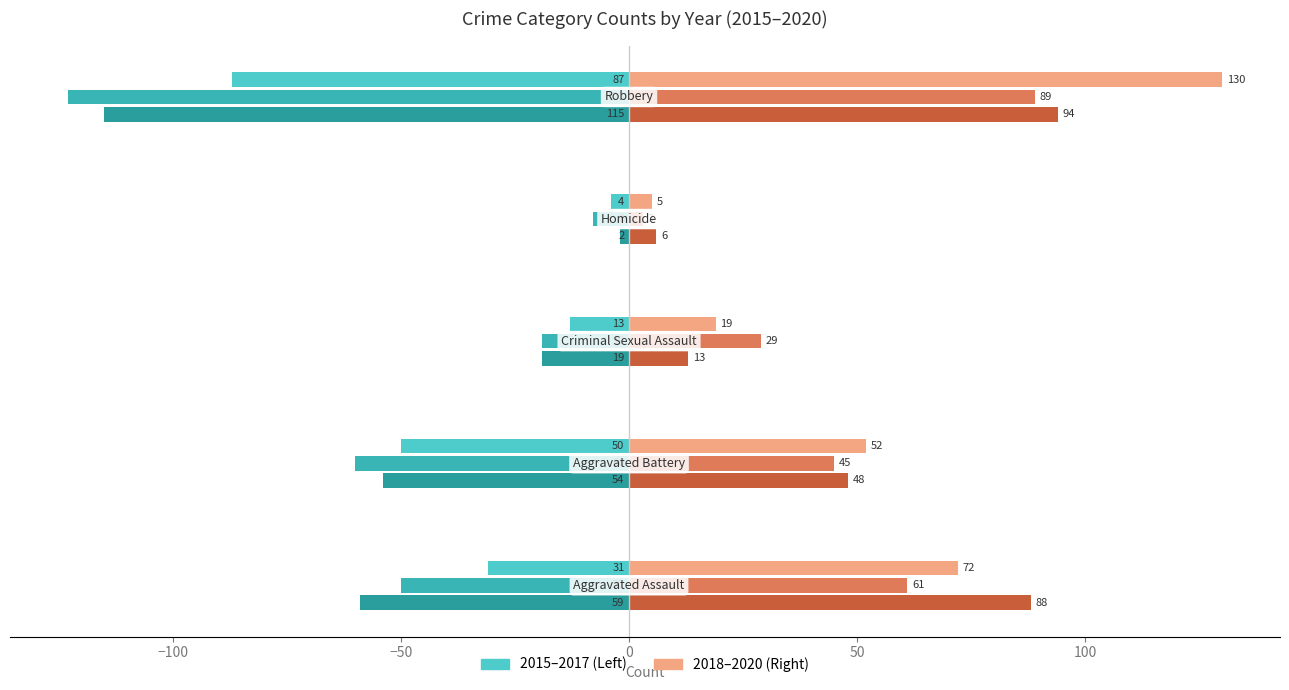

How many data points does each series have?

5